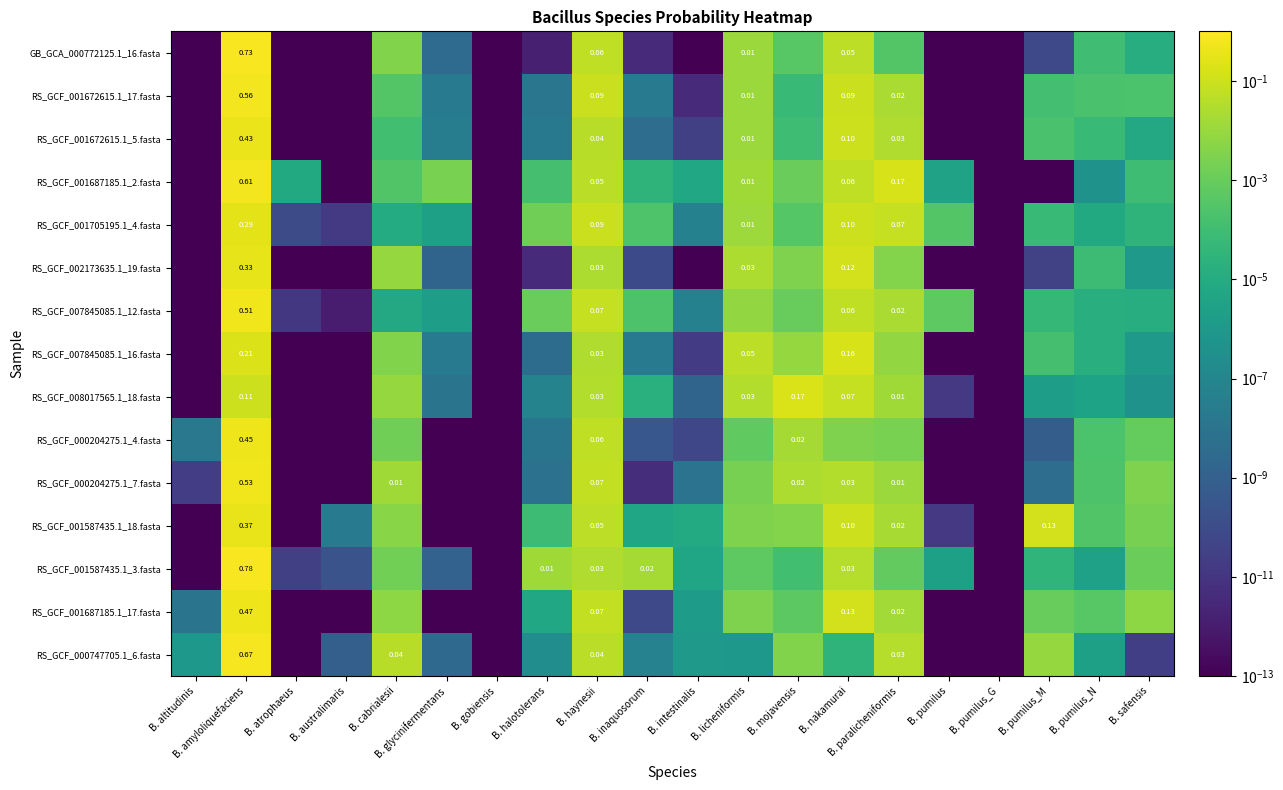

How many distinct data groups are displayed?

15